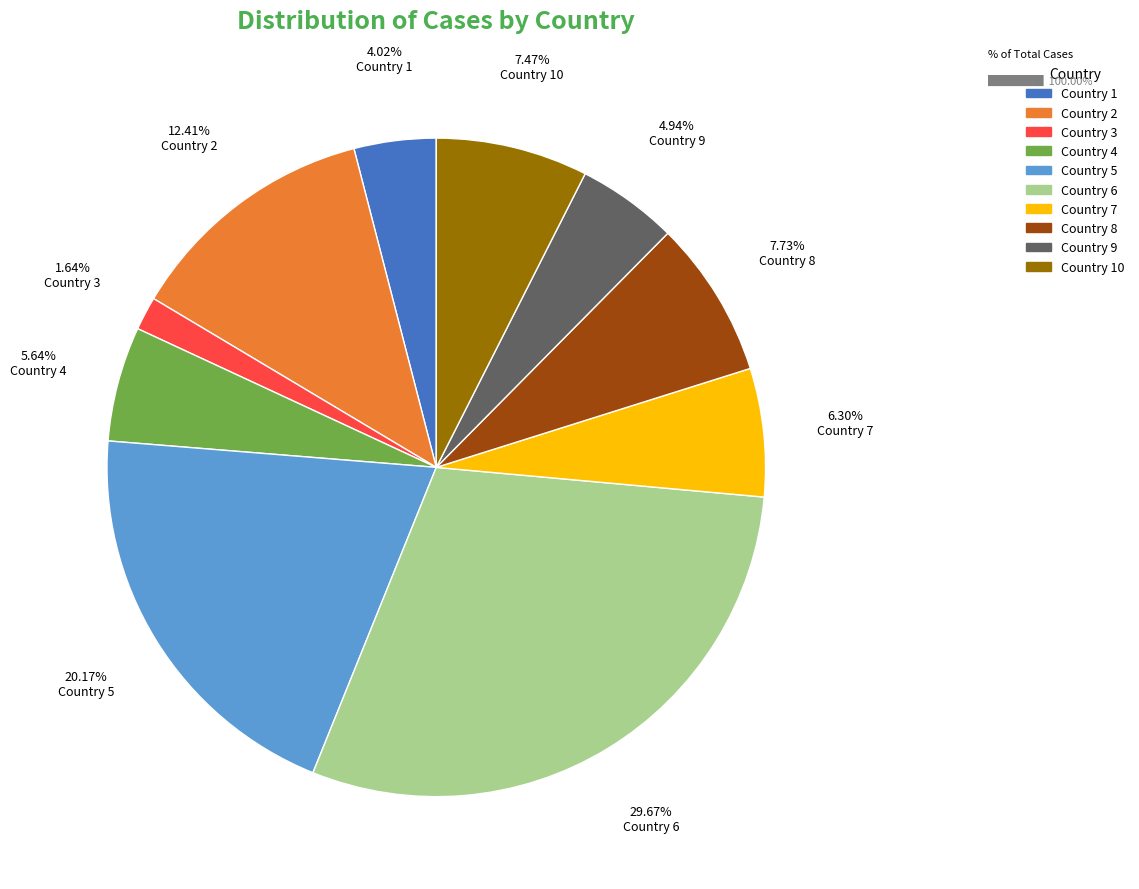

Is there any slice that represents more than half of the pie?

No